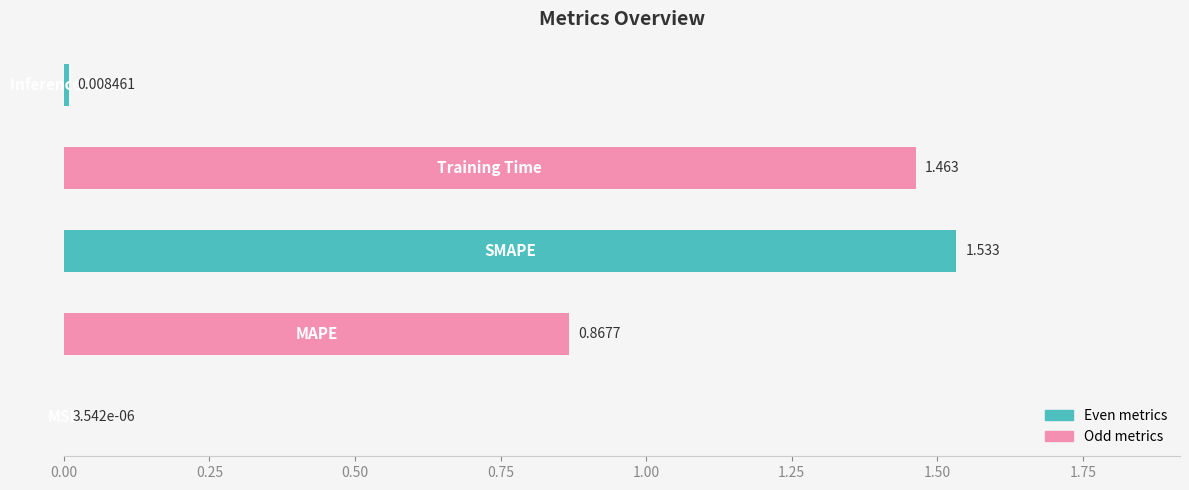

How many series are shown in this chart?

1